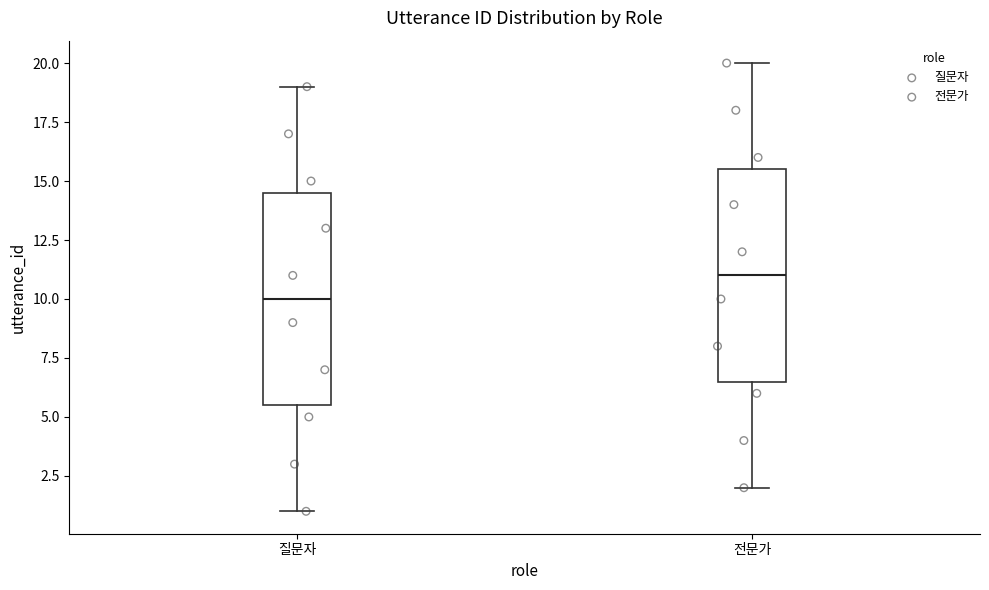

Reading left to right, transcribe this box plot: for each box, give where its median line is, the range the box spans, and where its two whiskers end, as read against the y-axis. The values are not printed on the chart, so give them approximately, as read against the axis.

질문자: median 10.0, box 5.5 to 14.5, whiskers 1.0 to 19.0
전문가: median 11.0, box 6.5 to 15.5, whiskers 2.0 to 20.0